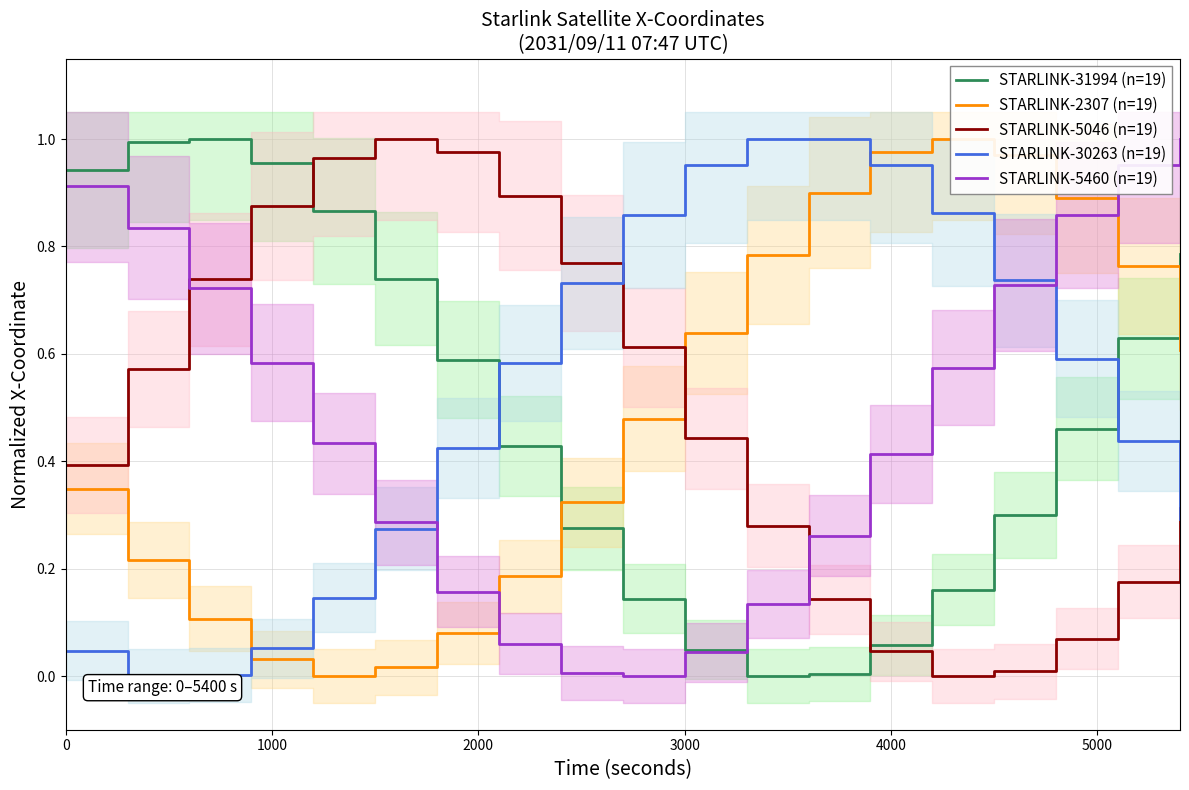

How many intersections are there between STARLINK-5046 (n=19) and STARLINK-2307 (n=19)?

1